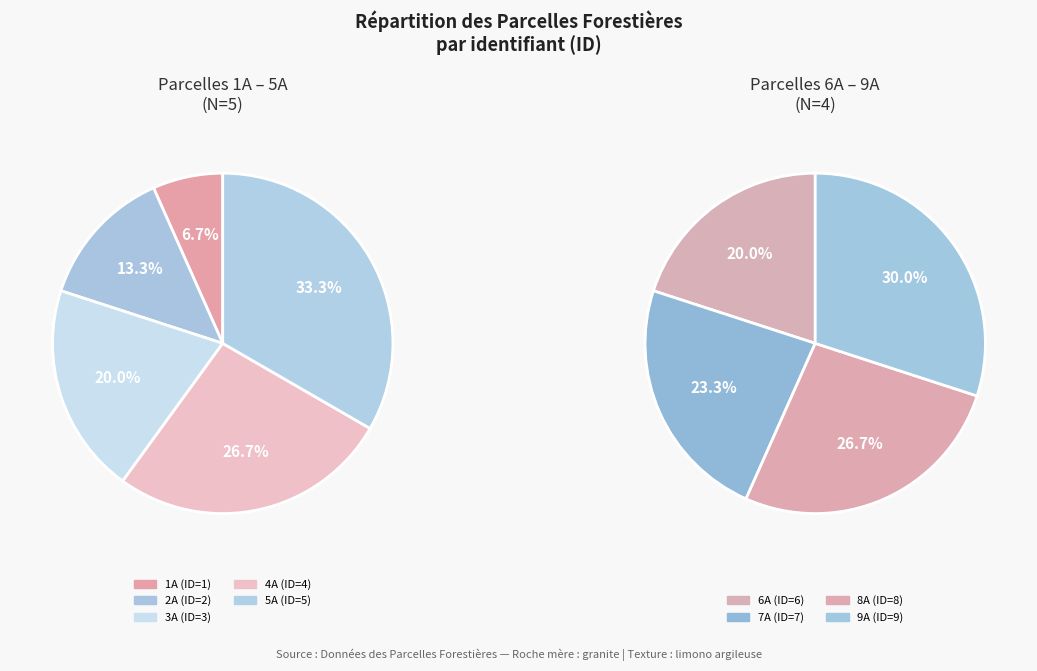

Is there a majority slice in this chart?

No